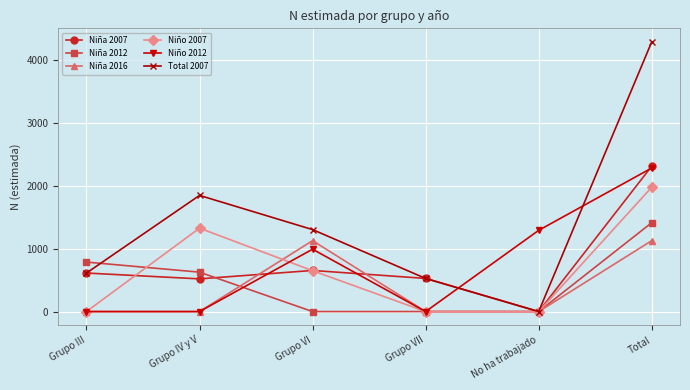

How many positive values does the Niña 2007 series have?

5